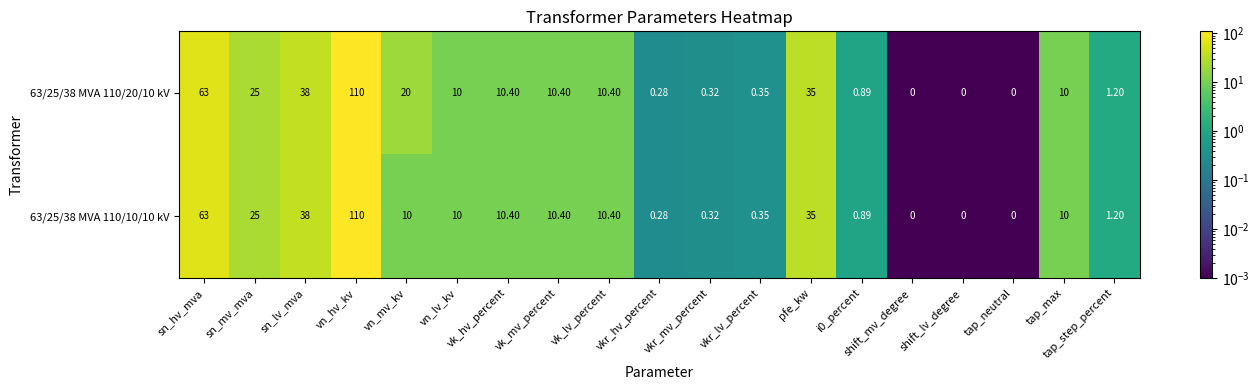

At which label does 63/25/38 MVA 110/20/10 kV reach its peak?

vn_hv_kv